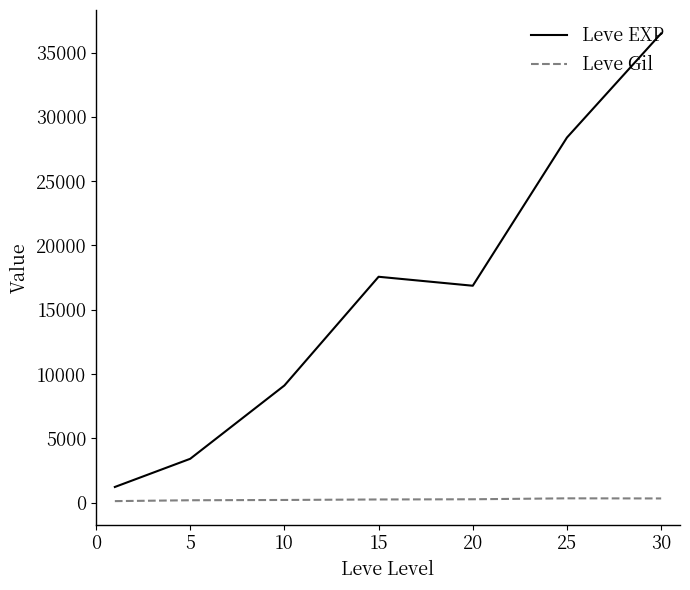

Does the chart have visible grid lines?

No